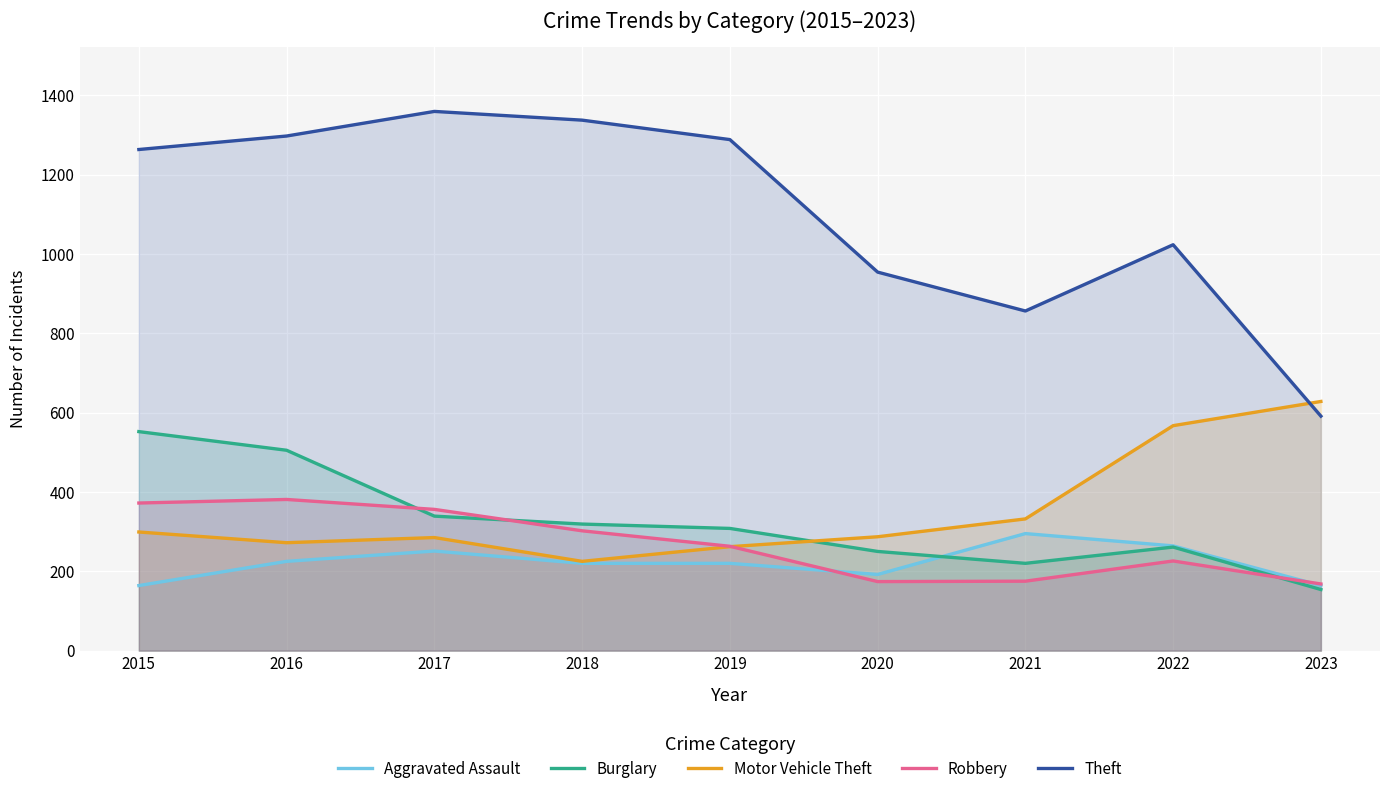

True or false: Aggravated Assault has a value of 225 at 2016.

True